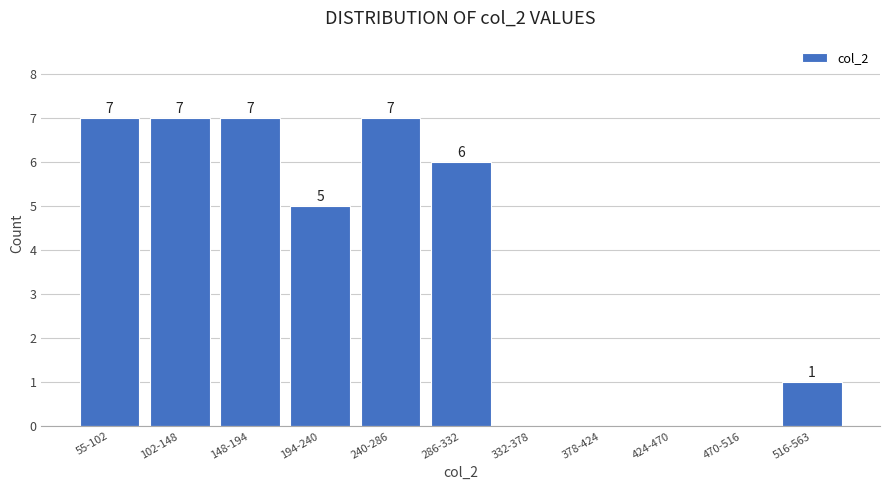

Reading right to left, extract all data points from this chart.

516-563=1	470-516=0	424-470=0	378-424=0	332-378=0	286-332=6	240-286=7	194-240=5	148-194=7	102-148=7	55-102=7